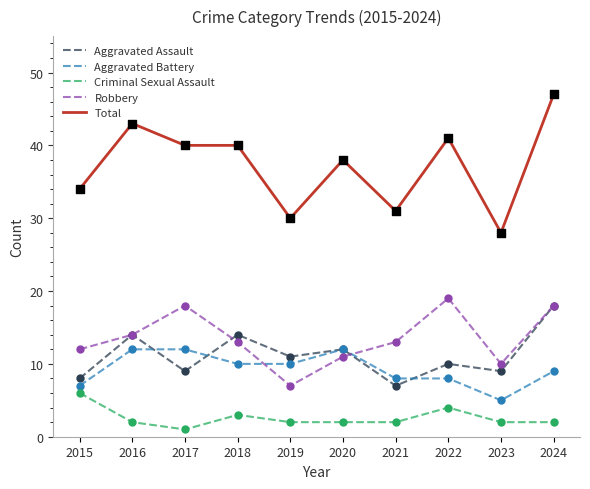

Is the value of Aggravated Assault at 2015 greater than the value of Aggravated Battery at 2022?

No